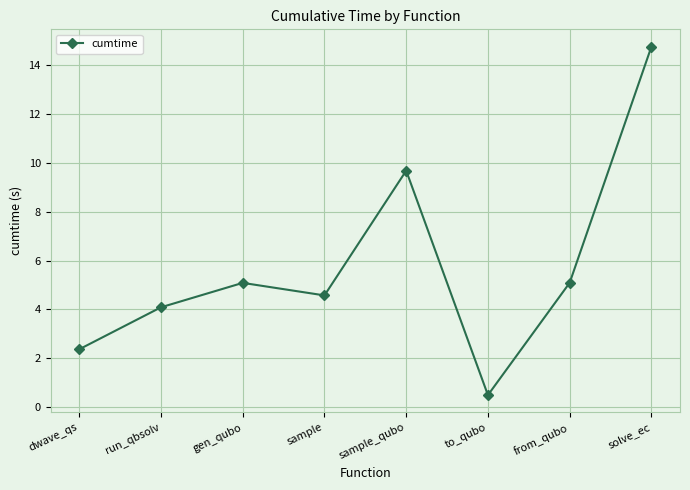

How many lines are shown in the chart?

1